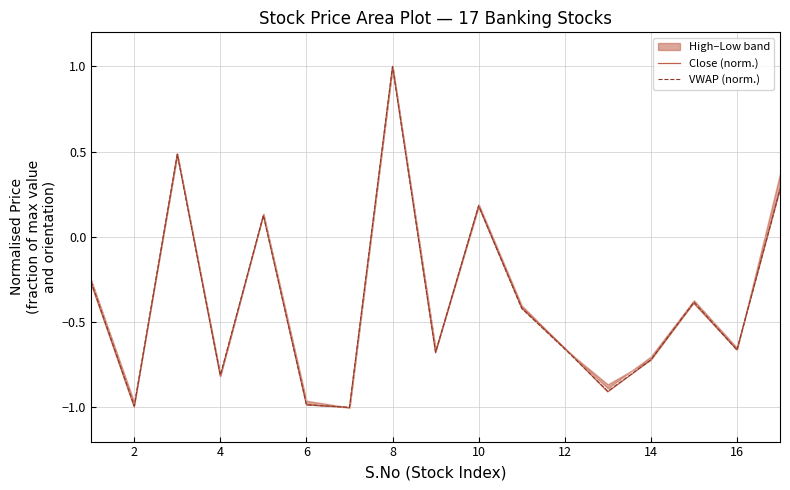

What is the sum of the Close (norm.) values at 6 and 14?

-1.7